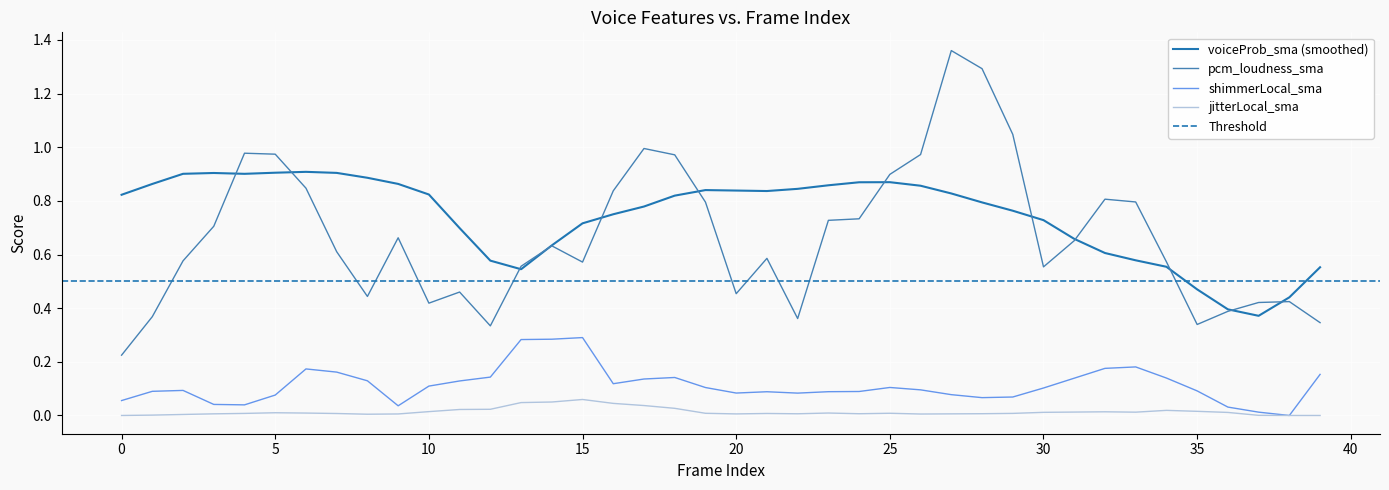

Reading left to right, what are all the values shown in this chart?

voiceProb_sma: 0=0.8	1=0.9	2=0.9	3=0.9	4=0.9	5=0.9	6=0.9	7=0.9	8=0.9	9=0.9	10=0.8	11=0.7	12=0.6	13=0.5	14=0.6	15=0.7	16=0.8	17=0.8	18=0.8	19=0.8	20=0.8	21=0.8	22=0.8	23=0.9	24=0.9	25=0.9	26=0.9	27=0.8	28=0.8	29=0.8	30=0.7	31=0.7	32=0.6	33=0.6	34=0.6	35=0.5	36=0.4	37=0.4	38=0.4	39=0.6
pcm_loudness_sma: 0=0.2	1=0.4	2=0.6	3=0.7	4=1.0	5=1.0	6=0.8	7=0.6	8=0.4	9=0.7	10=0.4	11=0.5	12=0.3	13=0.6	14=0.6	15=0.6	16=0.8	17=1.0	18=1.0	19=0.8	20=0.5	21=0.6	22=0.4	23=0.7	24=0.7	25=0.9	26=1.0	27=1.4	28=1.3	29=1.0	30=0.6	31=0.7	32=0.8	33=0.8	34=0.6	35=0.3	36=0.4	37=0.4	38=0.4	39=0.3
shimmerLocal_sma: 0=0.1	1=0.1	2=0.1	3=0.0	4=0.0	5=0.1	6=0.2	7=0.2	8=0.1	9=0.0	10=0.1	11=0.1	12=0.1	13=0.3	14=0.3	15=0.3	16=0.1	17=0.1	18=0.1	19=0.1	20=0.1	21=0.1	22=0.1	23=0.1	24=0.1	25=0.1	26=0.1	27=0.1	28=0.1	29=0.1	30=0.1	31=0.1	32=0.2	33=0.2	34=0.1	35=0.1	36=0.0	37=0.0	38=0.0	39=0.2
jitterLocal_sma: 0=0.0	1=0.0	2=0.0	3=0.0	4=0.0	5=0.0	6=0.0	7=0.0	8=0.0	9=0.0	10=0.0	11=0.0	12=0.0	13=0.0	14=0.1	15=0.1	16=0.0	17=0.0	18=0.0	19=0.0	20=0.0	21=0.0	22=0.0	23=0.0	24=0.0	25=0.0	26=0.0	27=0.0	28=0.0	29=0.0	30=0.0	31=0.0	32=0.0	33=0.0	34=0.0	35=0.0	36=0.0	37=0.0	38=0.0	39=0.0